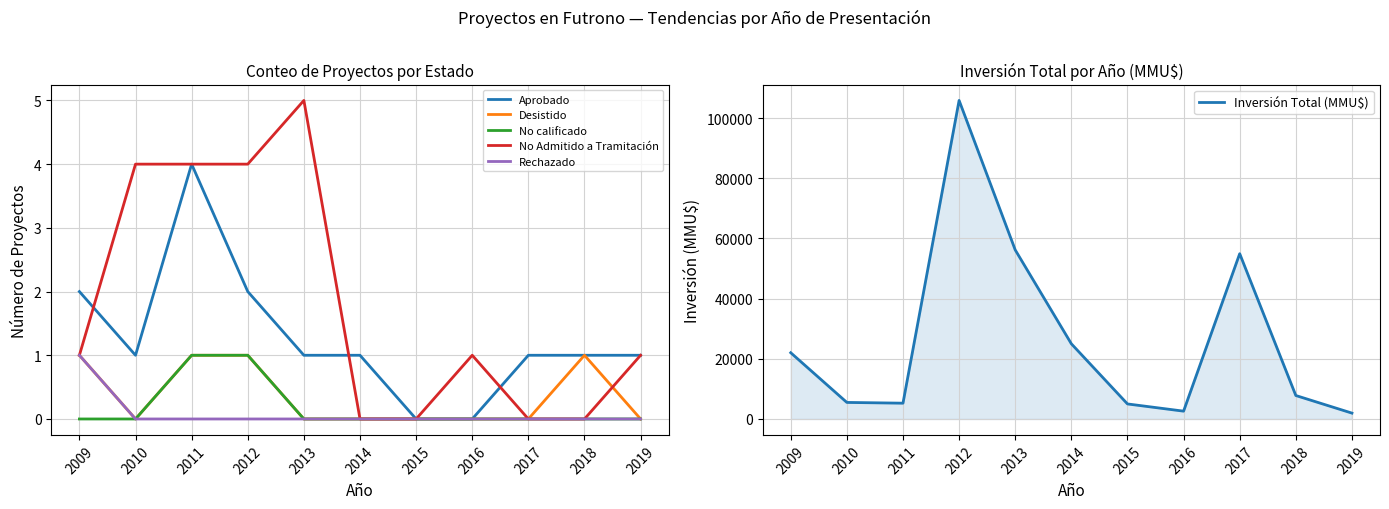

How many data points in Rechazado are above 0?

1